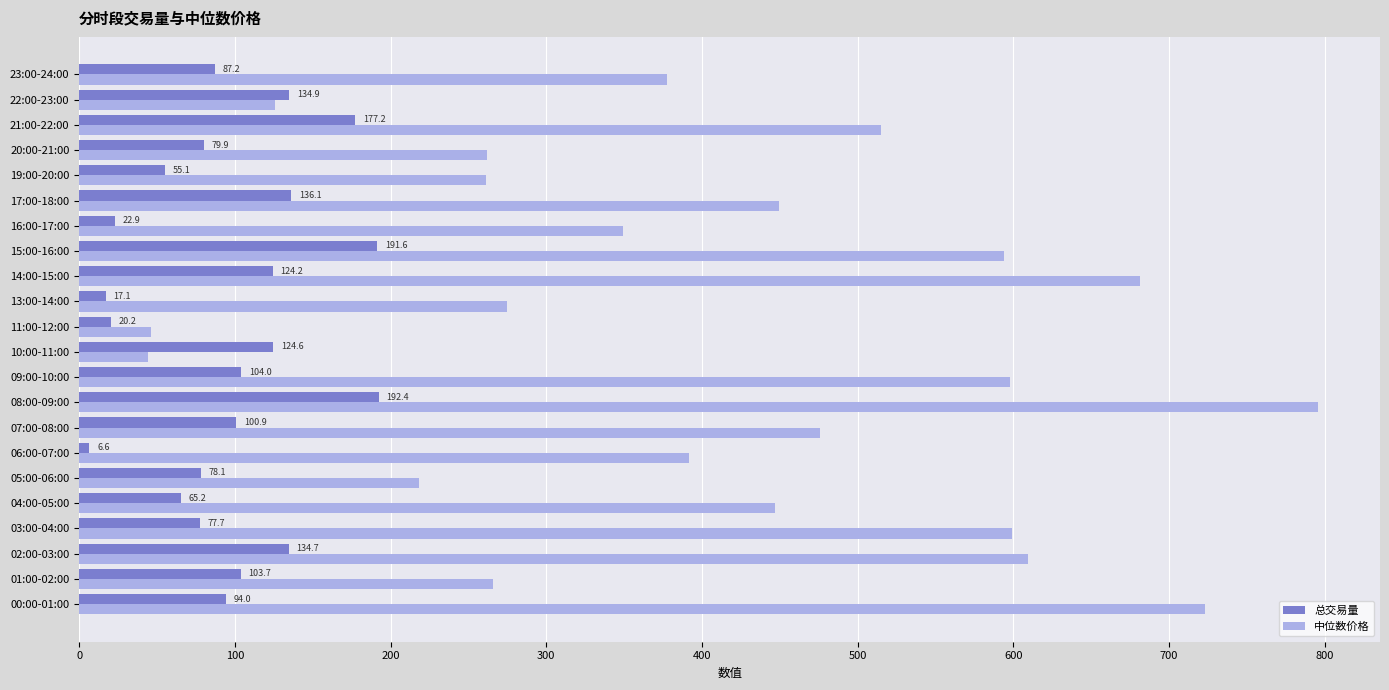

How many data points in 中位数价格 are above 446?

11